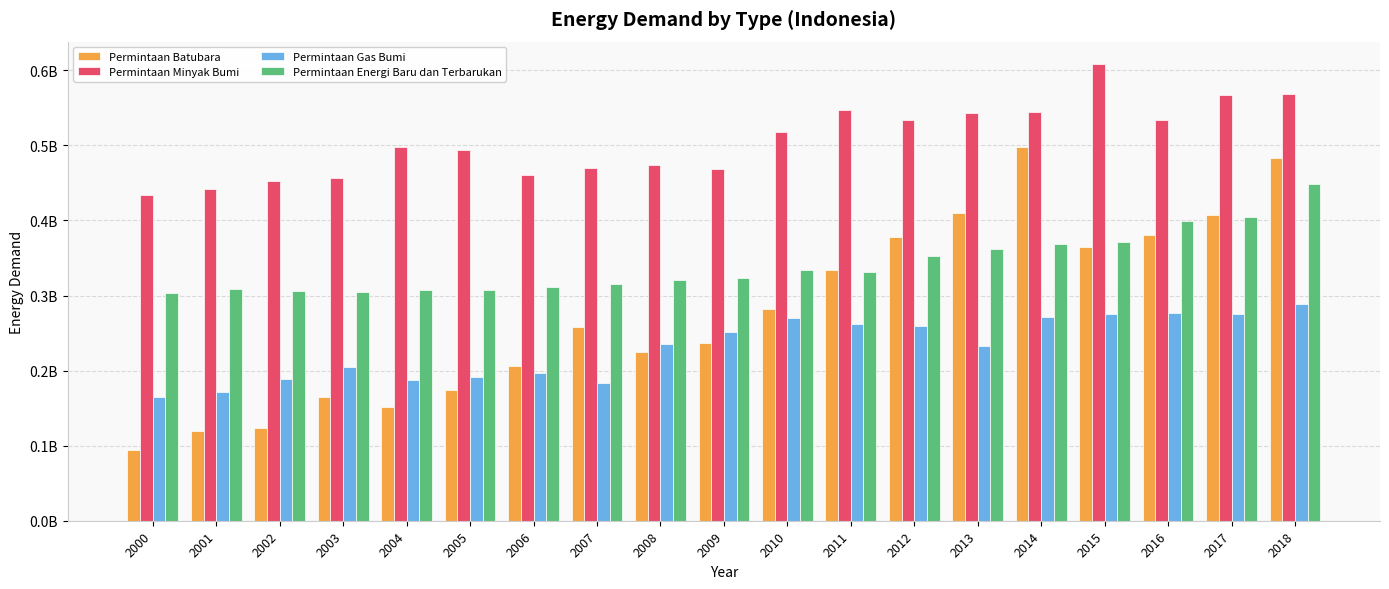

Does the chart contain stacked bars?

No